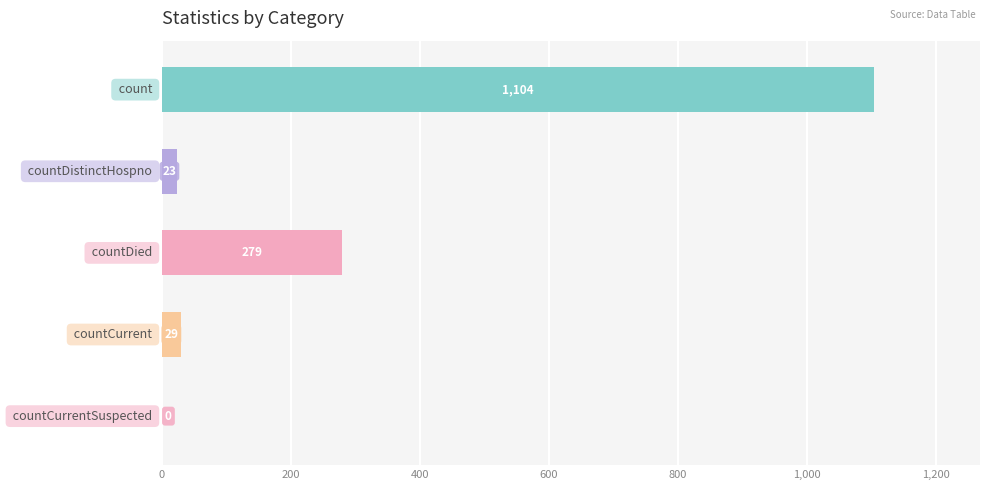

What is the greatest value displayed?

1104